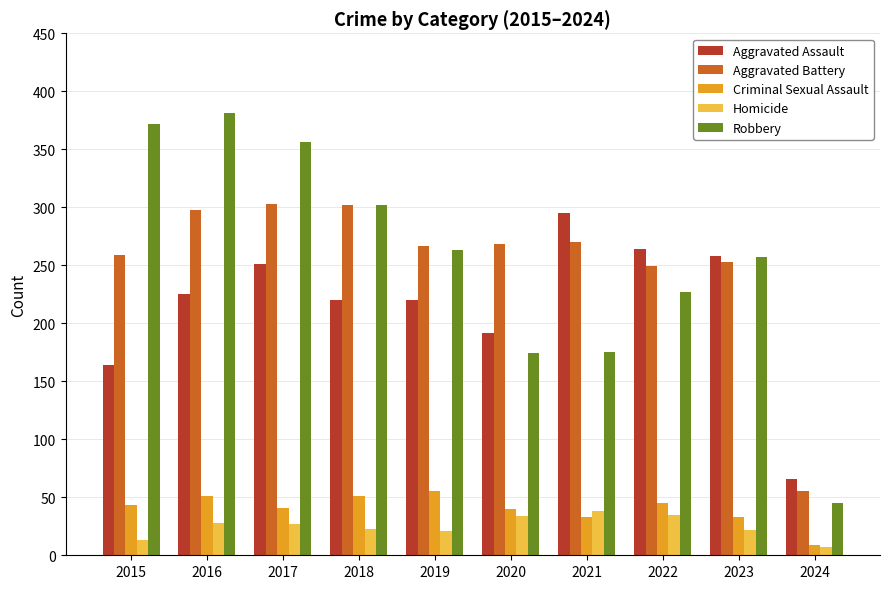

What is the value of the Aggravated Assault bar at the 2nd from the left?

225